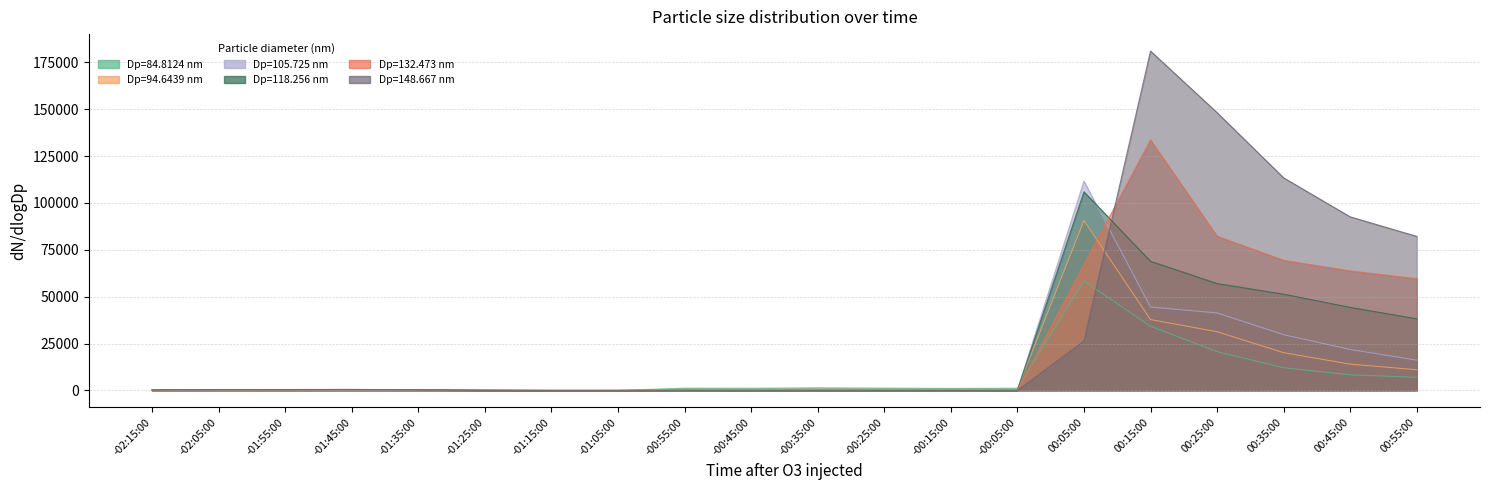

What is the value of the 105.725 point at the 14th from the left?

171.0